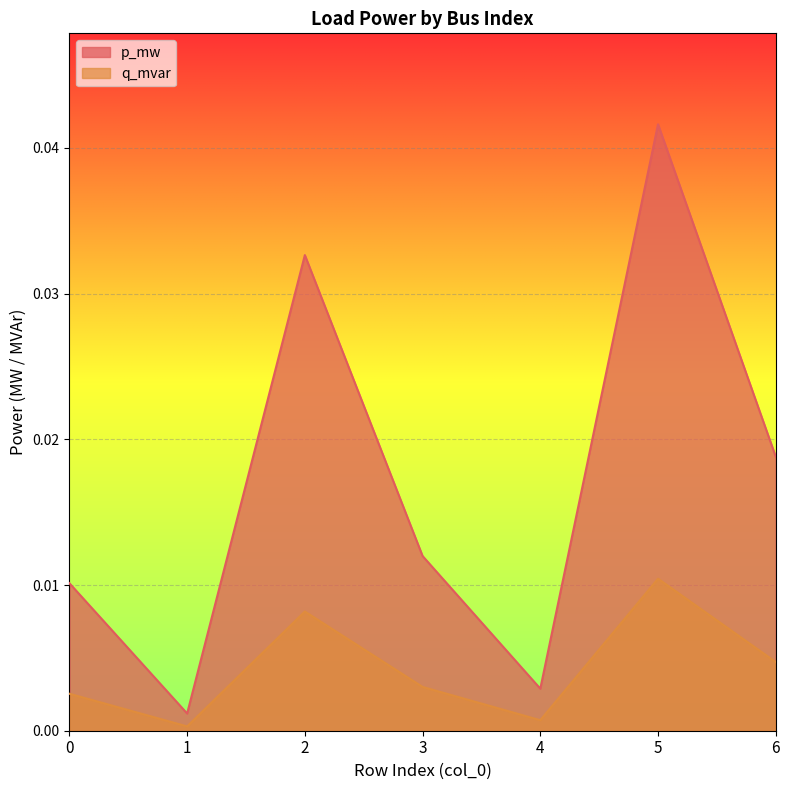

In p_mw, how many points are higher than both neighbors (excluding endpoints)?

2